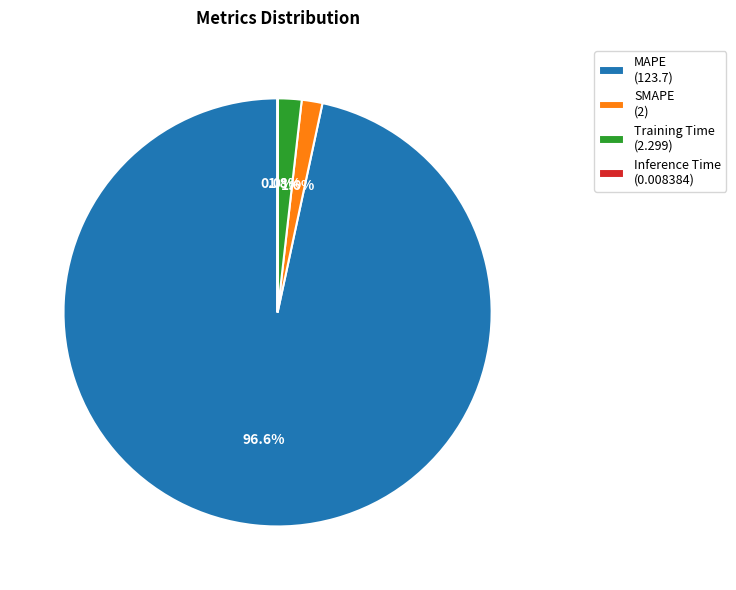

Is the sum of MAPE (123.7) and Training Time (2.299) greater than half?

Yes